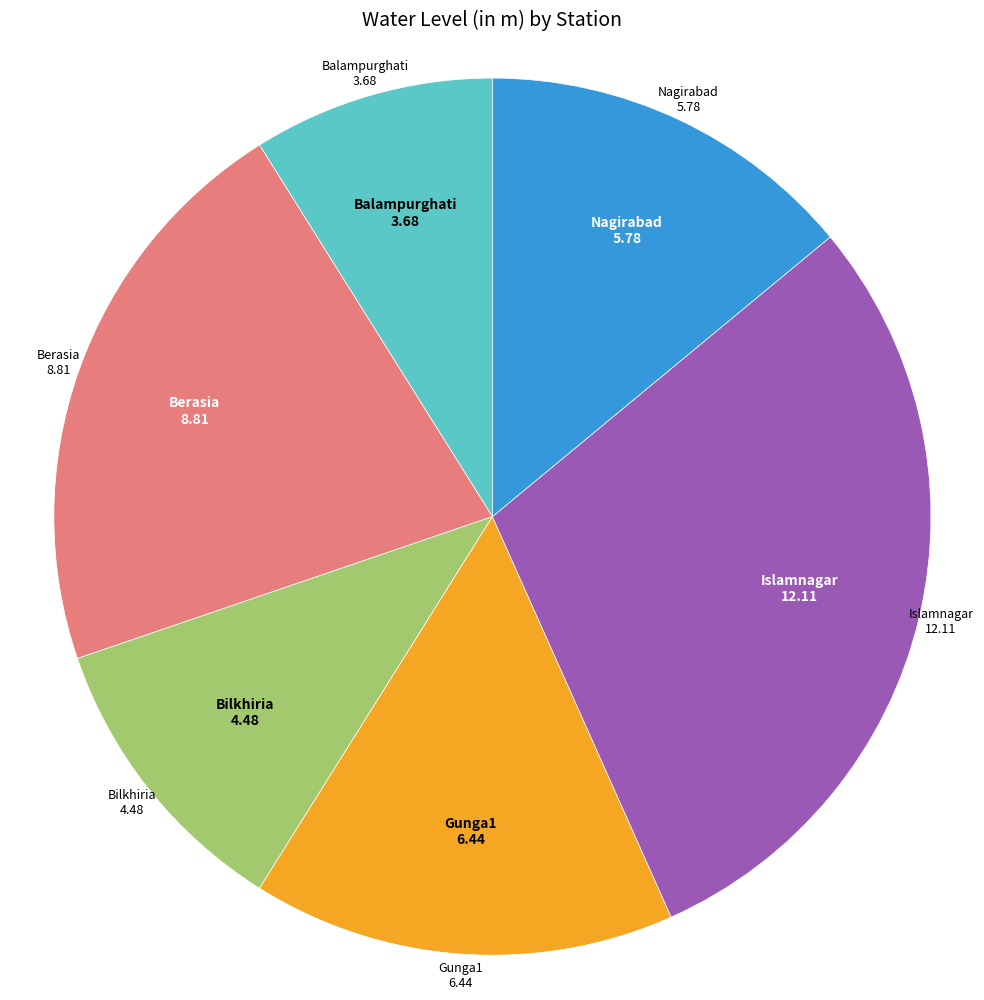

Is there a majority slice in this chart?

No